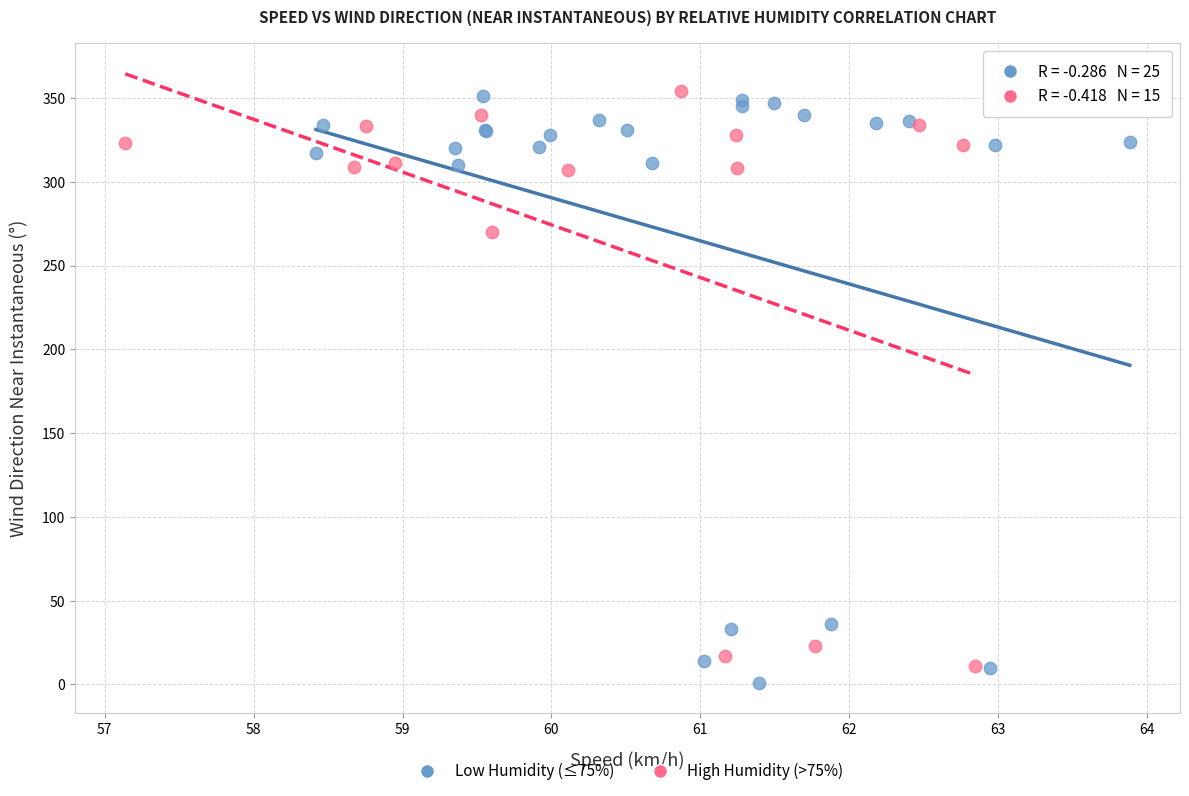

What are all the series names shown in the legend?

Low Humidity (≤75%), High Humidity (>75%)